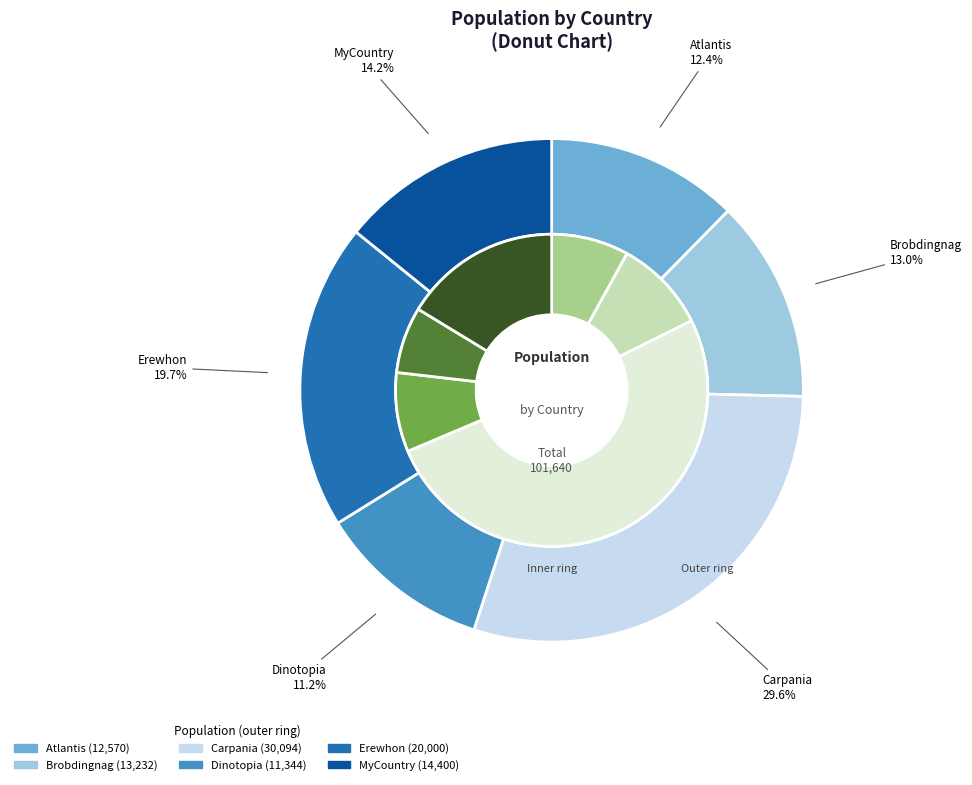

How many segments does this pie chart have?

6